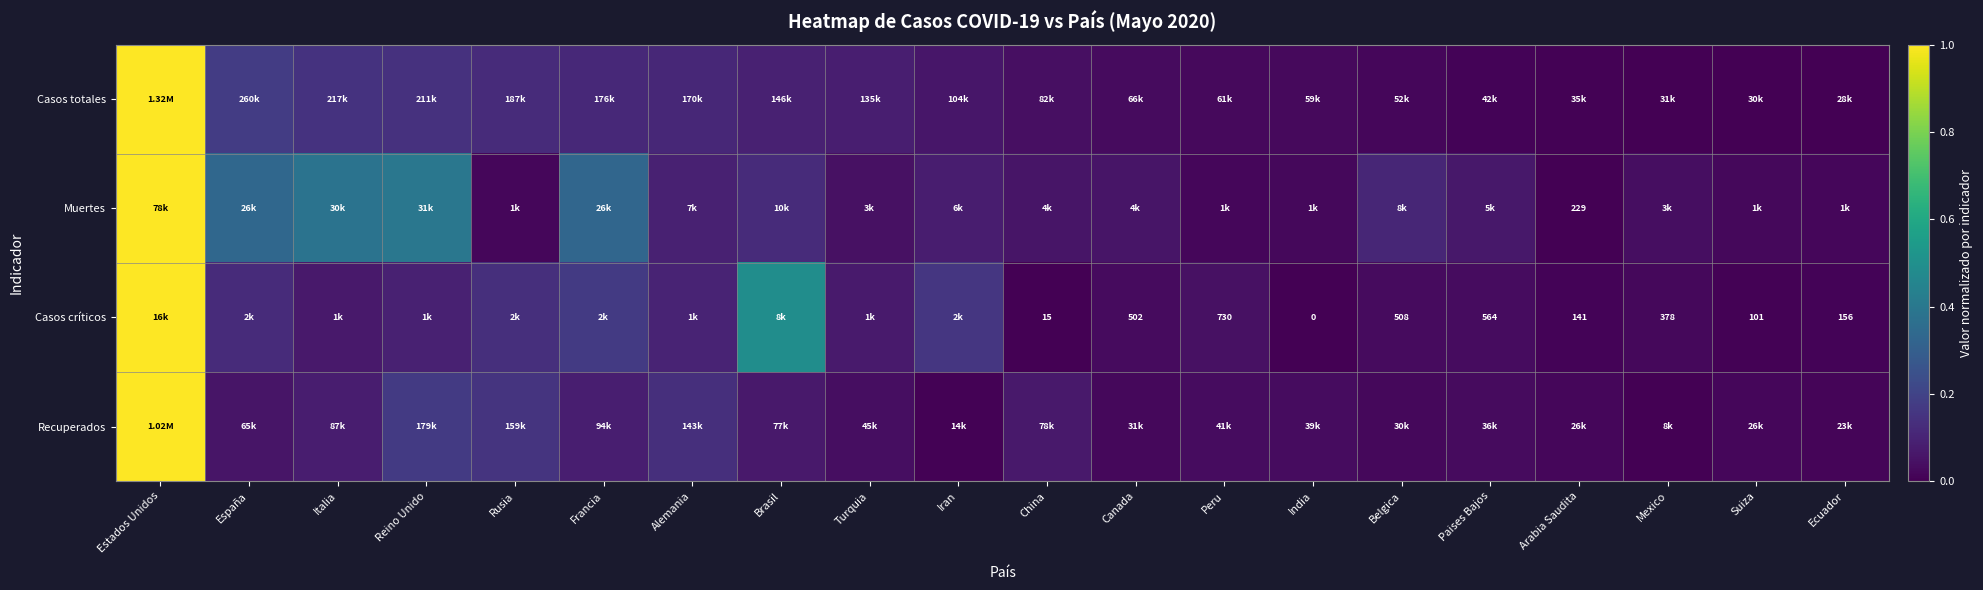

True or false: Muertes has a value of 0.0 at India.

False